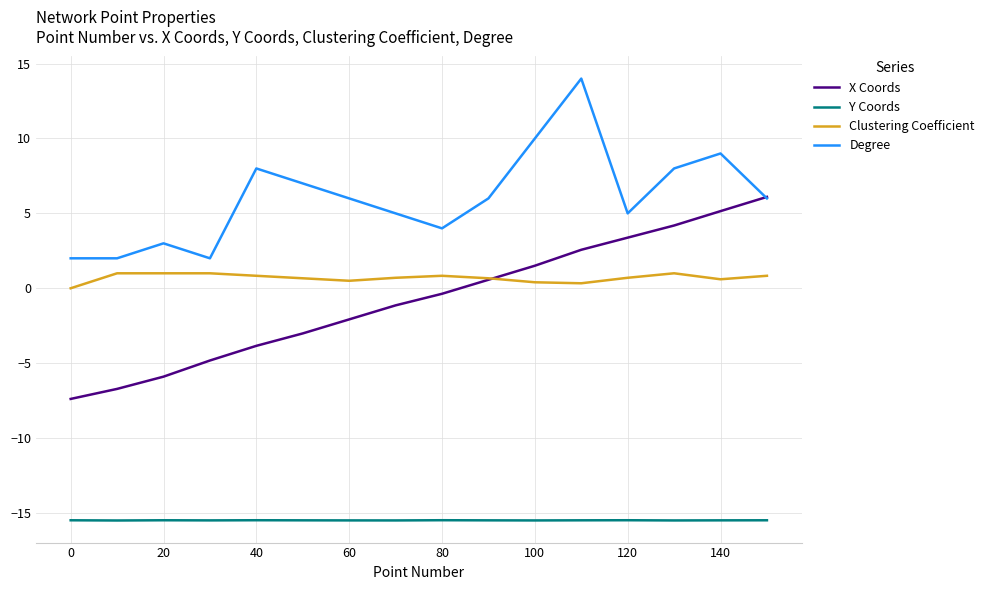

Which series has the largest total across all categories?

Degree